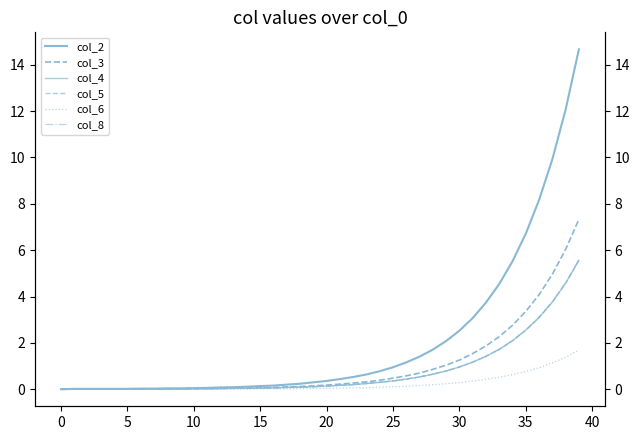

Where is col_8 nearest to the value 2?

34